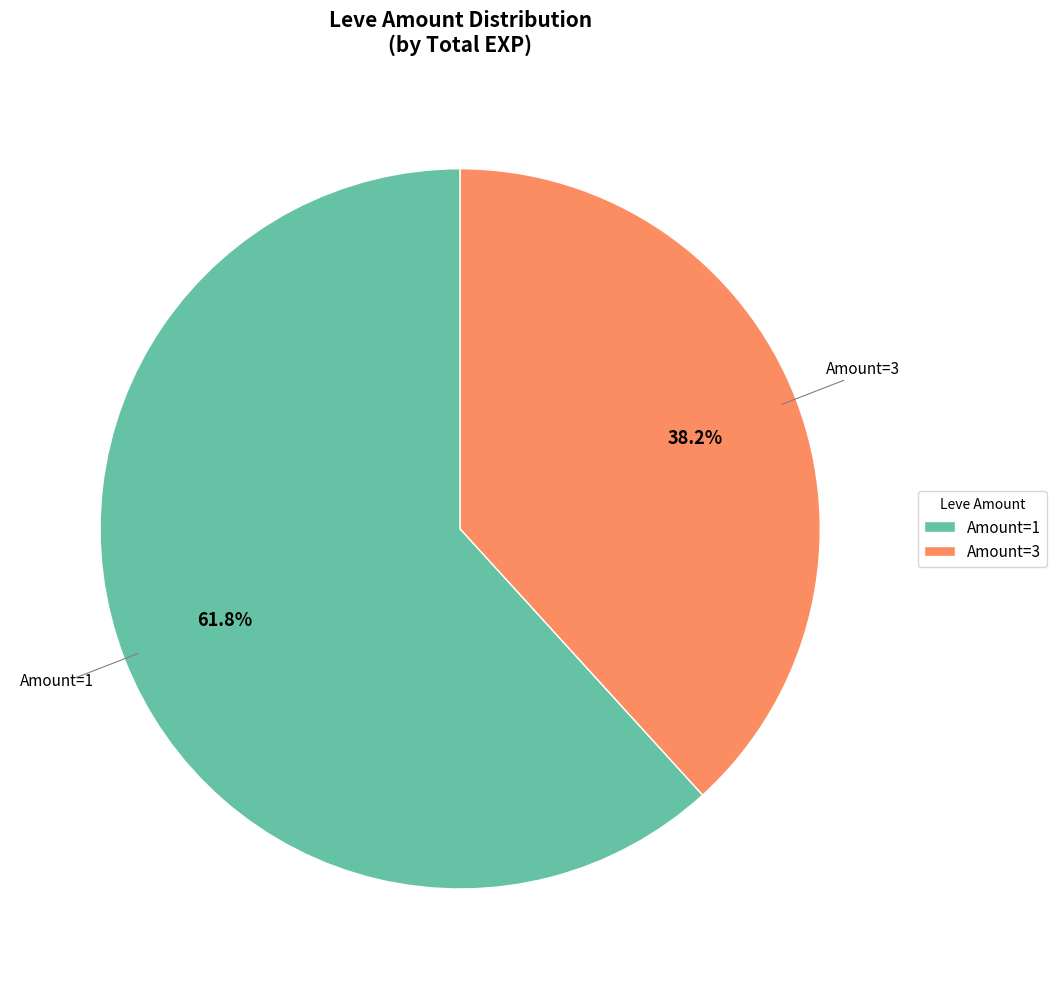

Which category has the biggest portion of the pie?

Amount=1